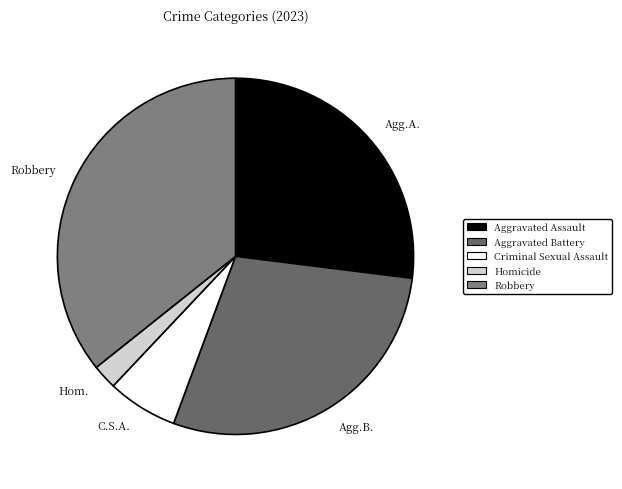

Which slice is the largest?

Robbery